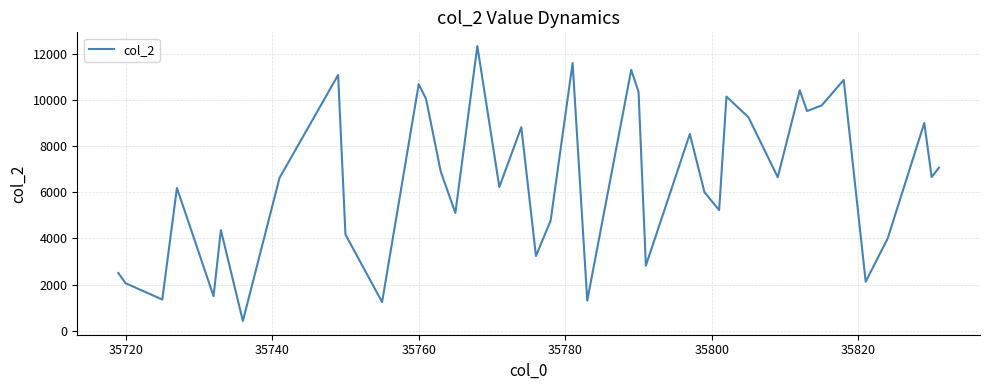

What is the greatest value displayed?

12335